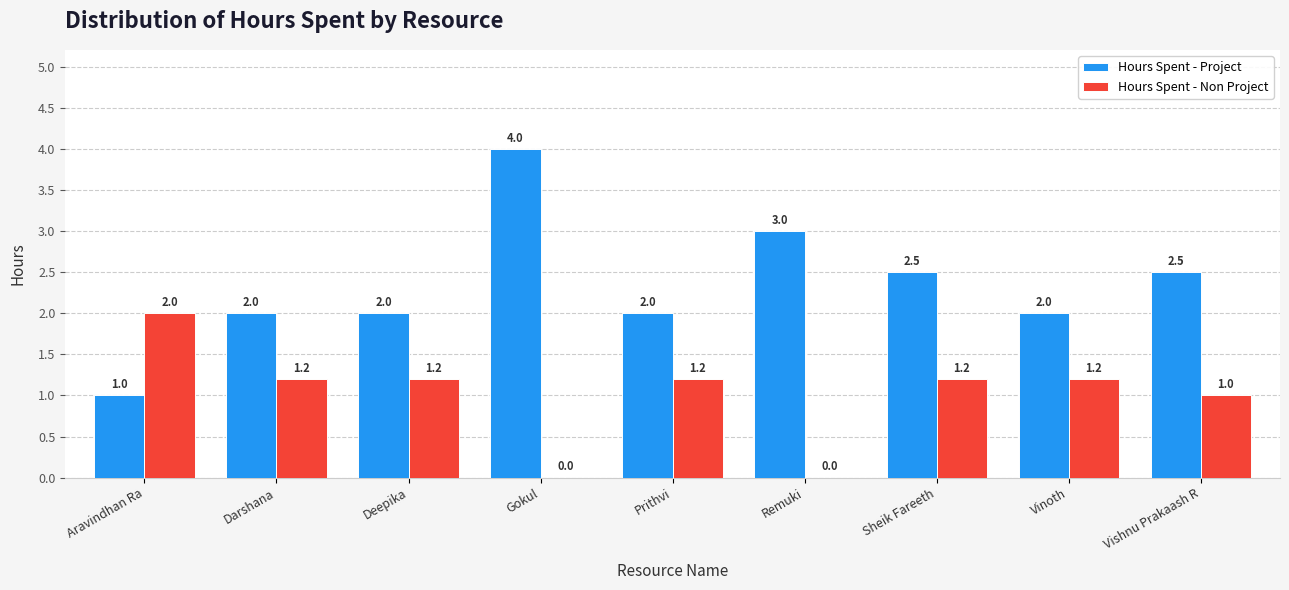

What is the spread (max minus min) of values at Vinoth?

0.8